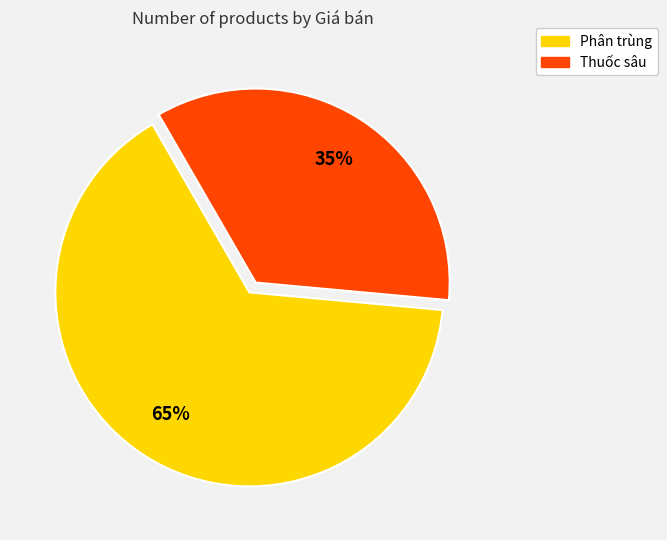

Combined, do Phân trùng and Thuốc sâu account for over 50%?

Yes